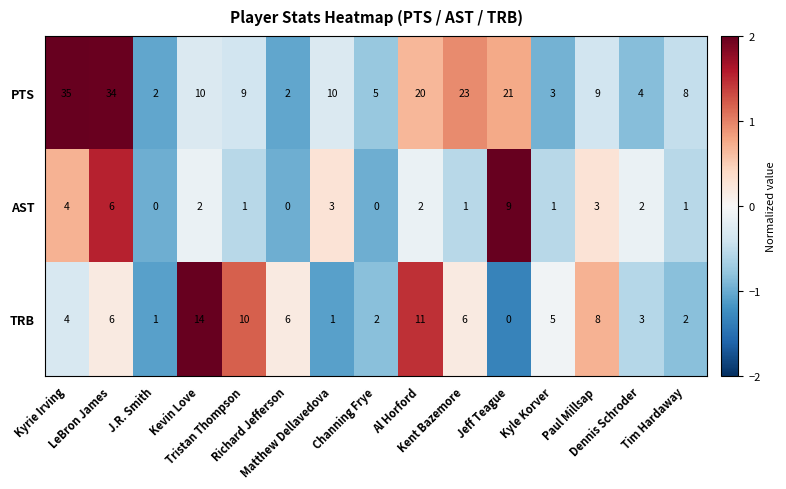

Count the number of categories in the chart.

15